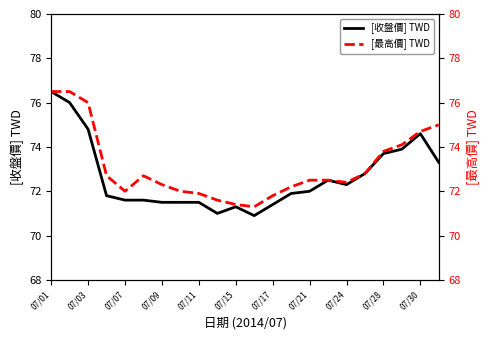

True or false: [收盤價] TWD has a value of 71.3 at 07/15.

True